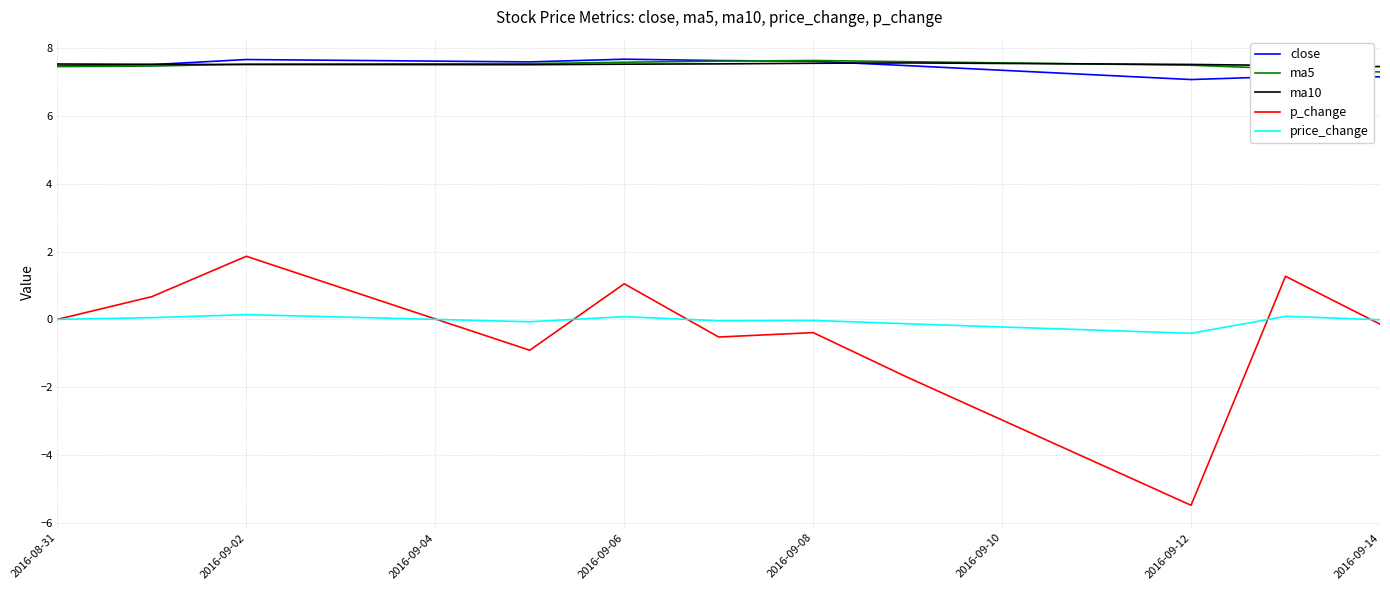

After their last crossing, which series has the higher values: ma10 or close?

ma10